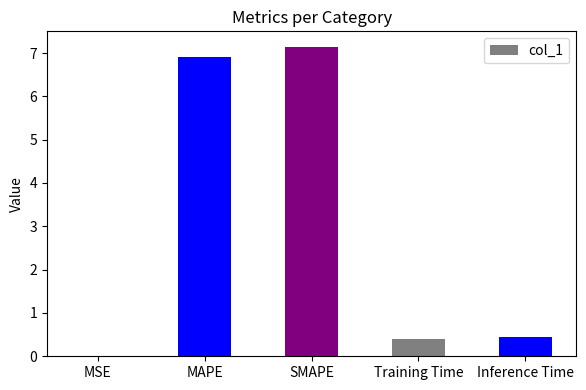

Are the bars horizontal?

No